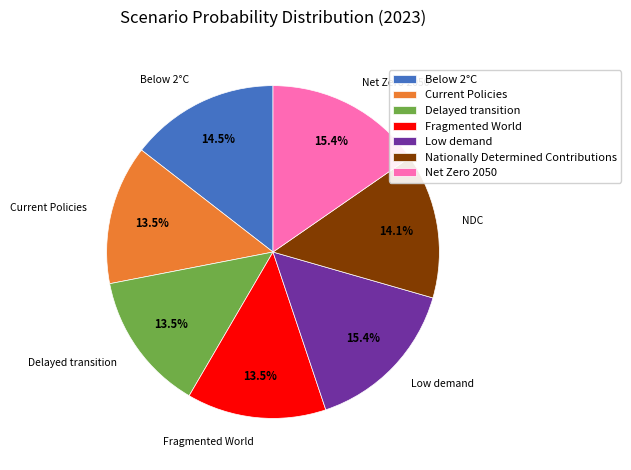

Is it true that Nationally Determined Contributions is 14% of the pie?

True